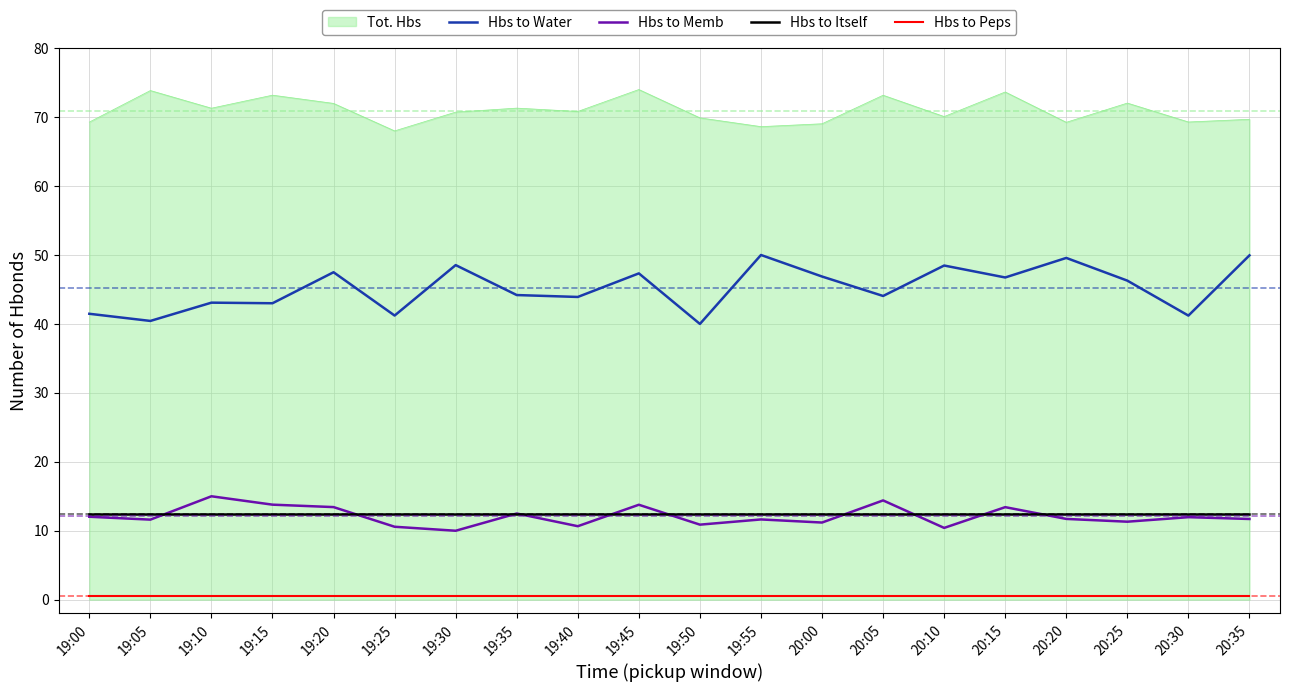

What is the difference between the maximum and minimum values in the Hbs to Memb series?

5.0